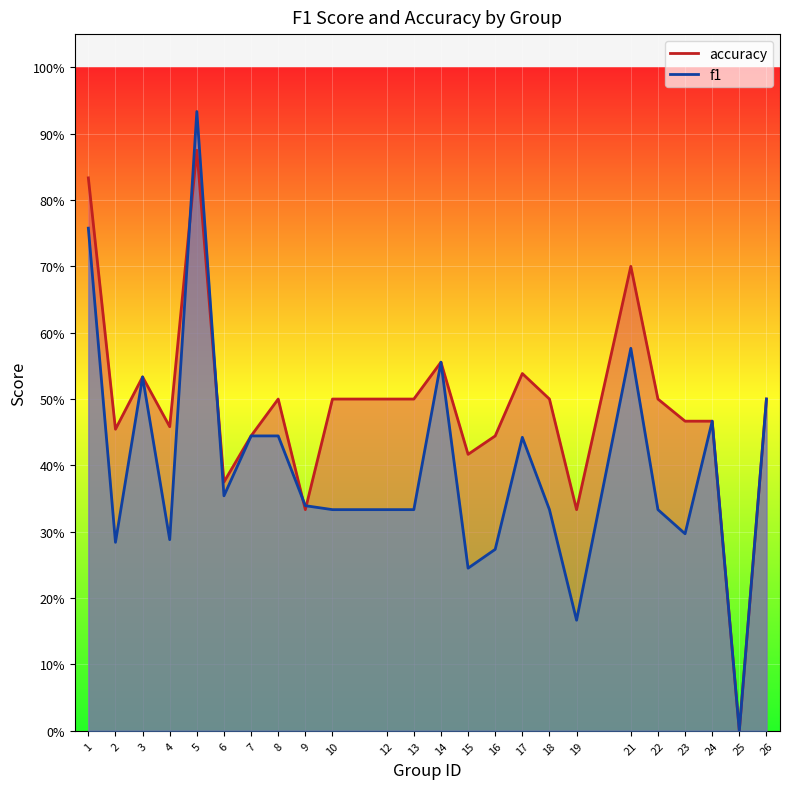

The accuracy series shows 0.4 at 7. True or false?

True